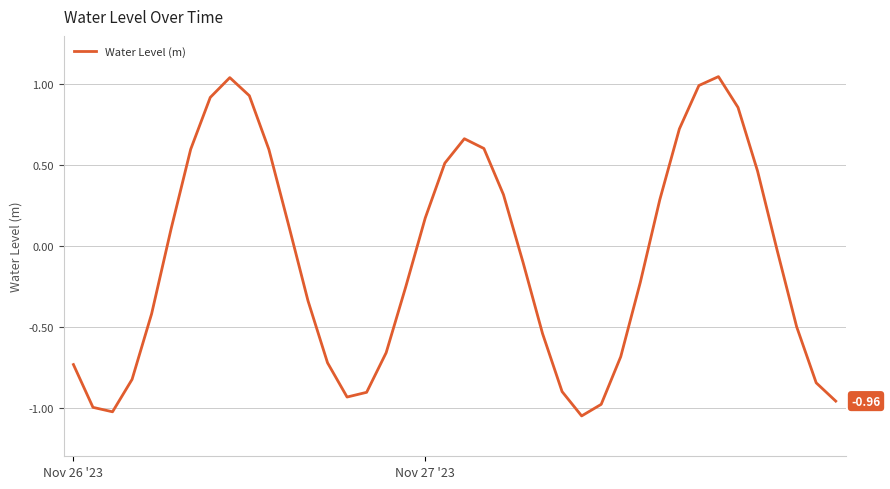

Is this an area chart (filled region under the line)?

No